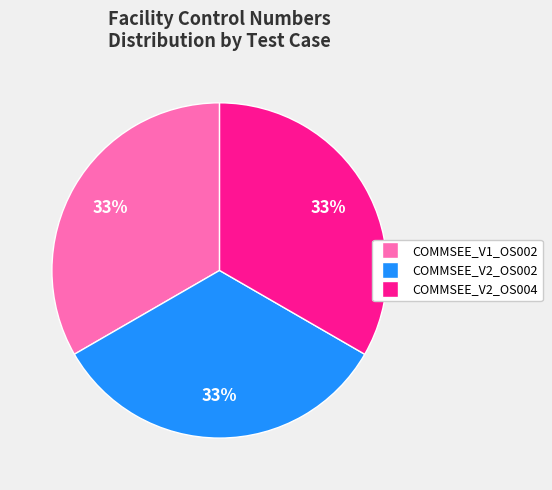

Approximately how many times larger is the value at COMMSEE_V2_OS004 compared to COMMSEE_V1_OS002?

1.0